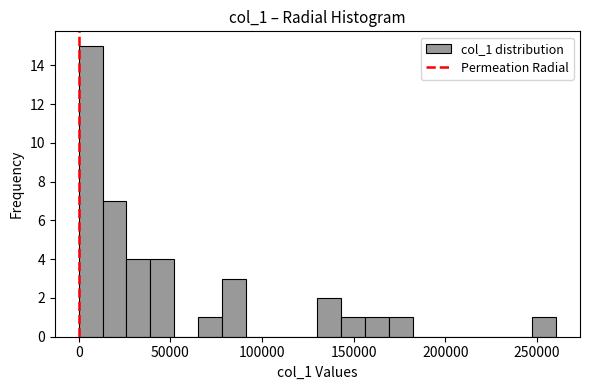

Around what value on the x-axis is the tallest bar? Give the approximate position of its centre, as read against the axis.

5000